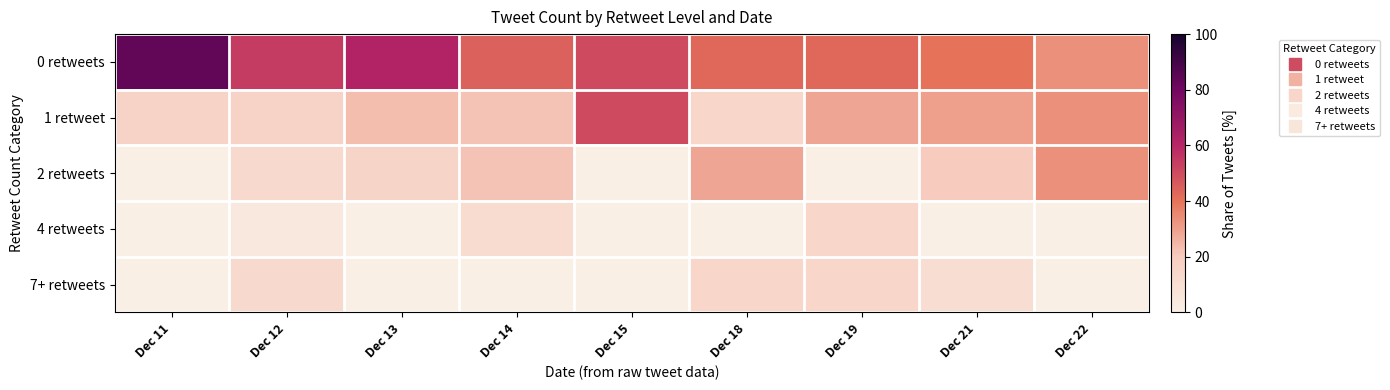

At how many categories does at least one series exceed 40?

7